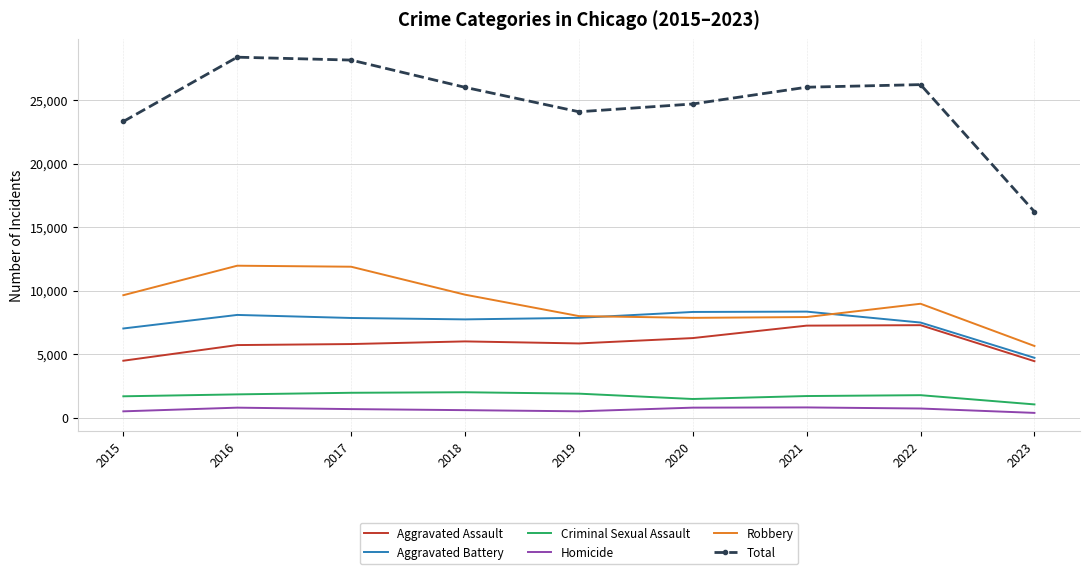

True or false: Total has a value of 26011 at 2021.

True